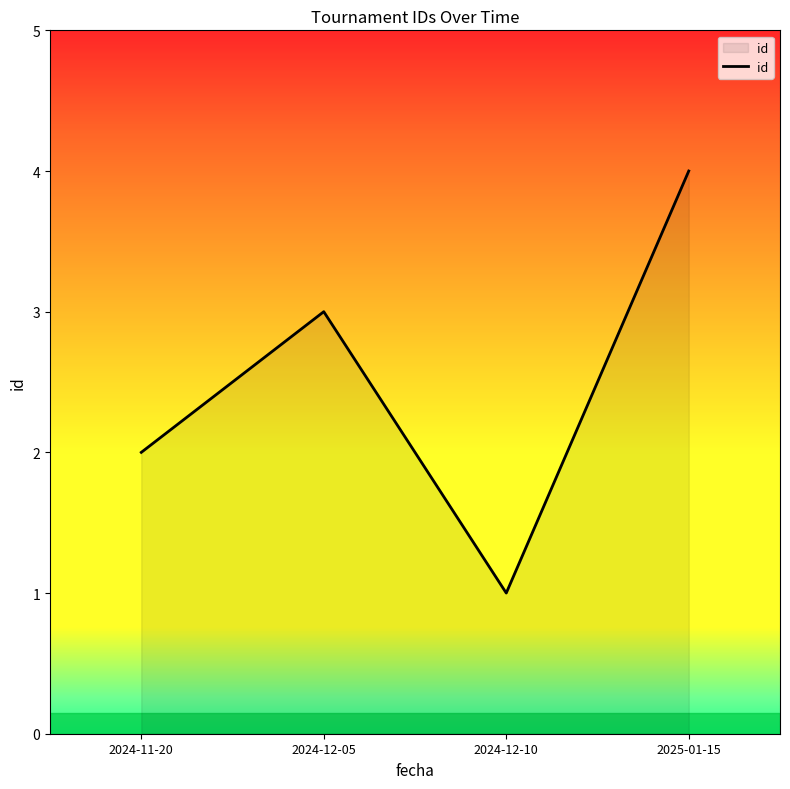

Does the chart display data point markers on the line(s)?

No